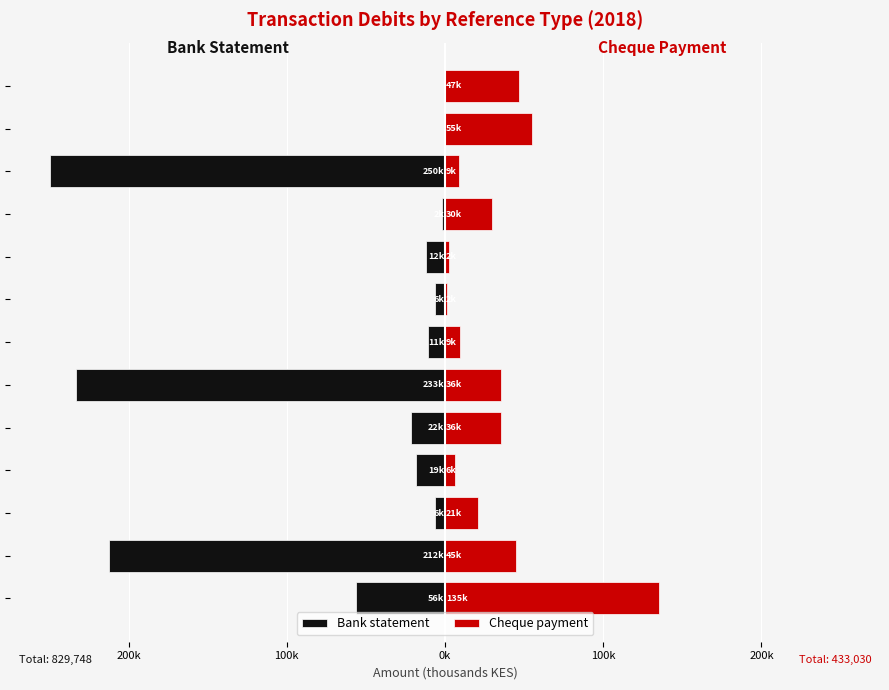

How many bars are there in total?

26